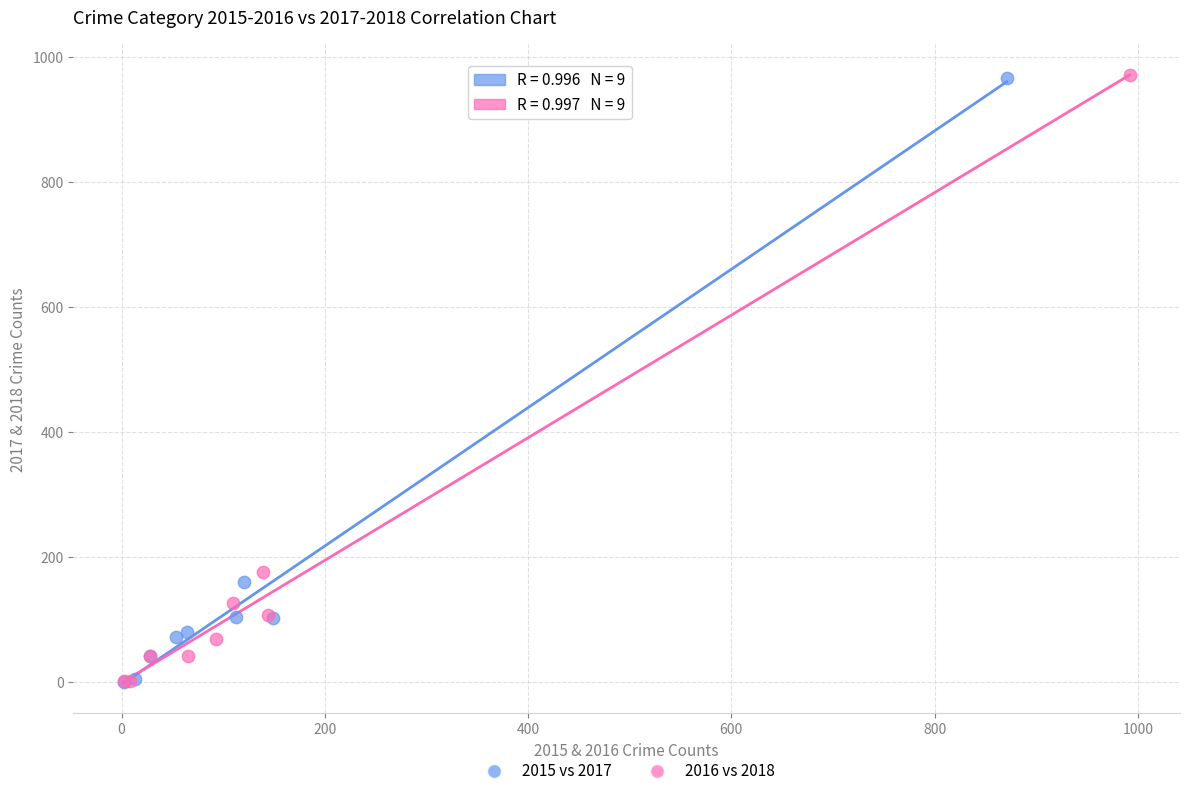

What are all the series names shown in the legend?

2015 vs 2017, 2016 vs 2018